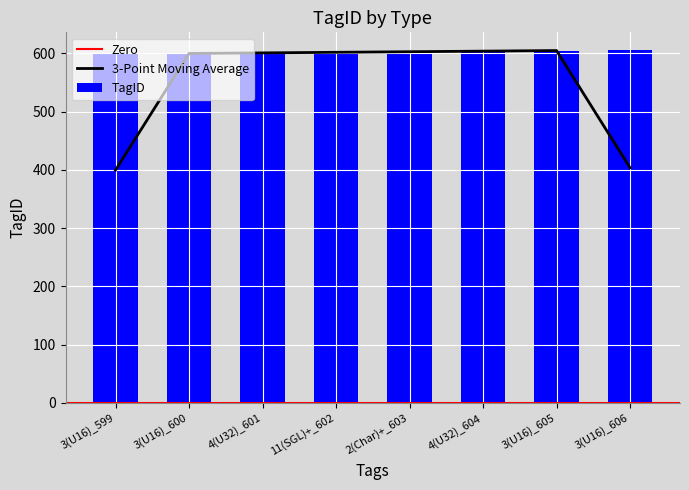

Where does the data first go above 603?

4(U32)_604